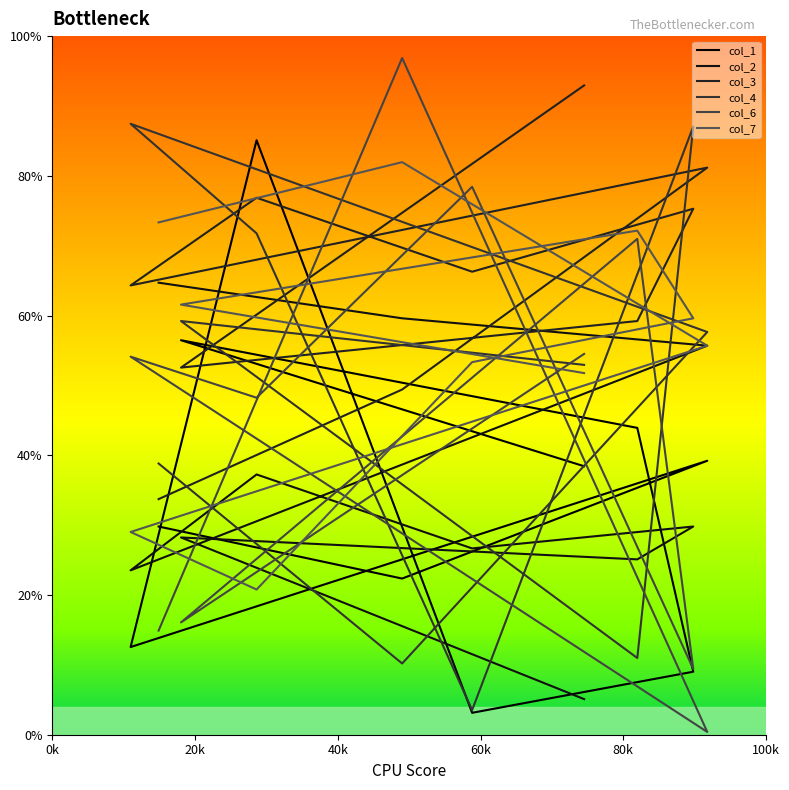

Between 0k and 100k, which series saw the biggest shift?

col_1